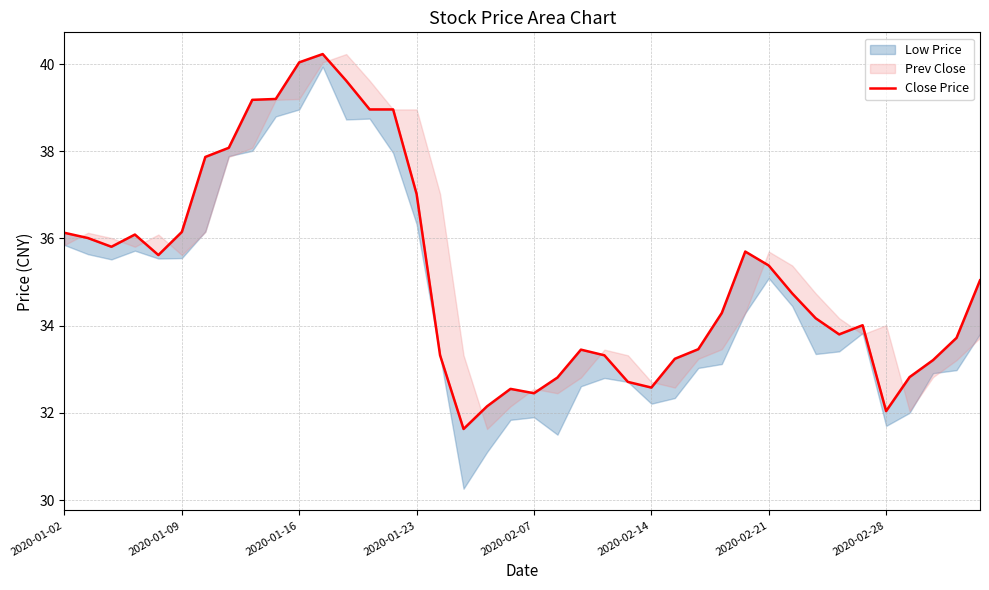

Where is the data nearest to the value 35?

39